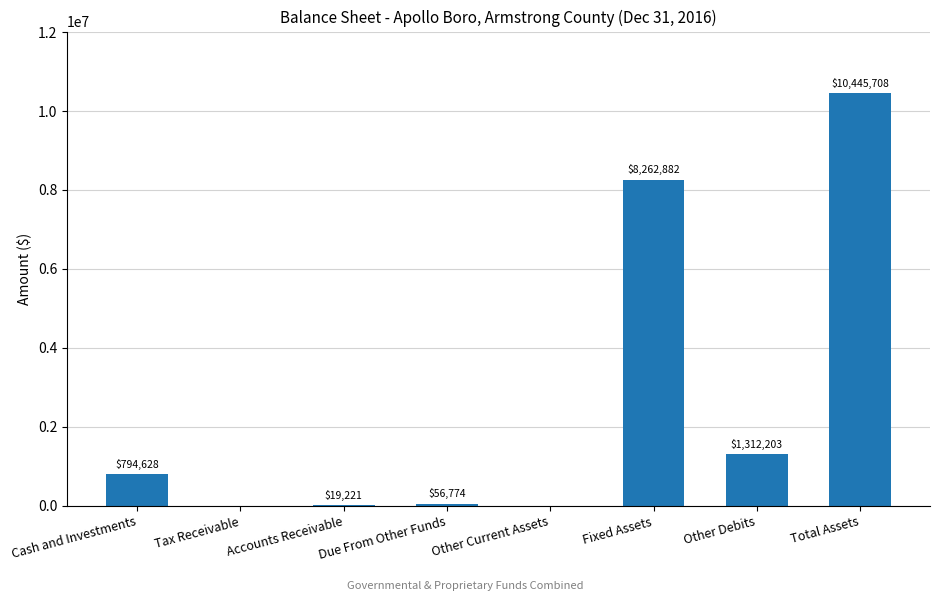

Where is the data nearest to the value 5222854?

Fixed Assets